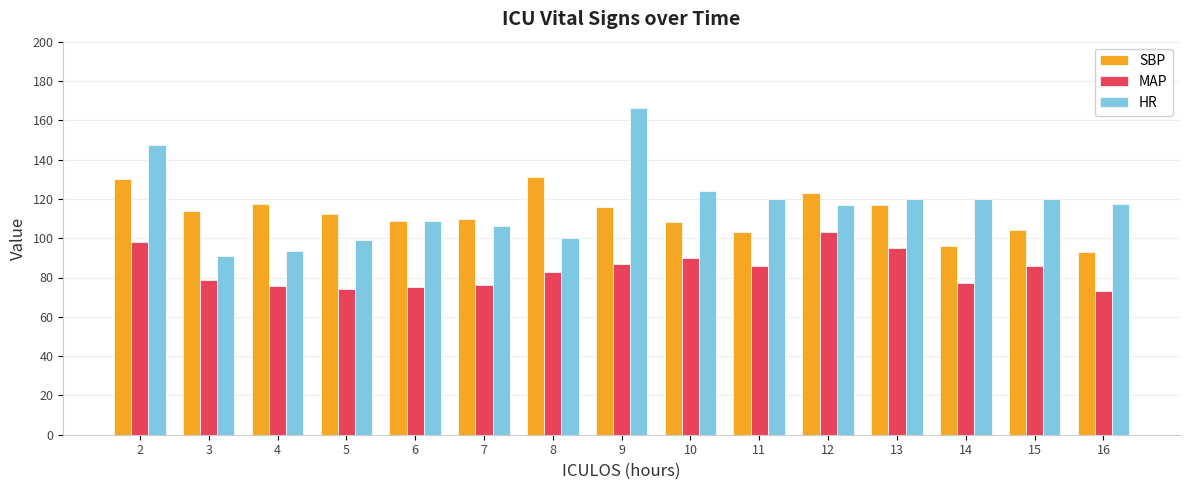

The MAP series shows 128.7 at 7. True or false?

False